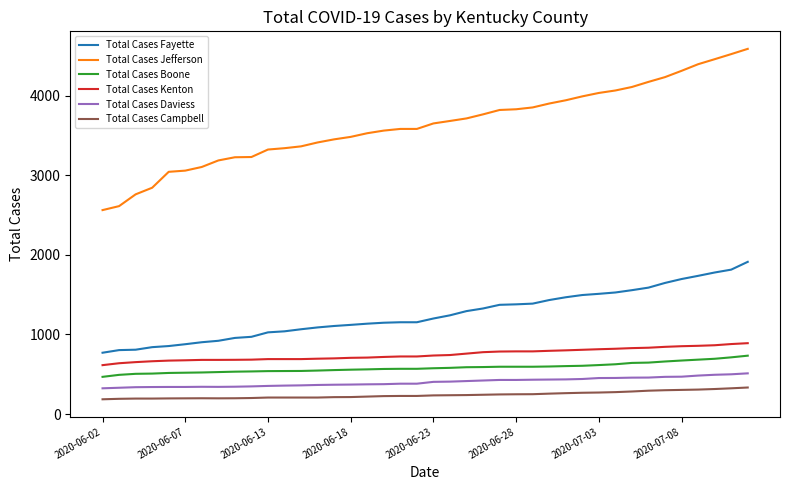

What is the greatest value displayed?

4588